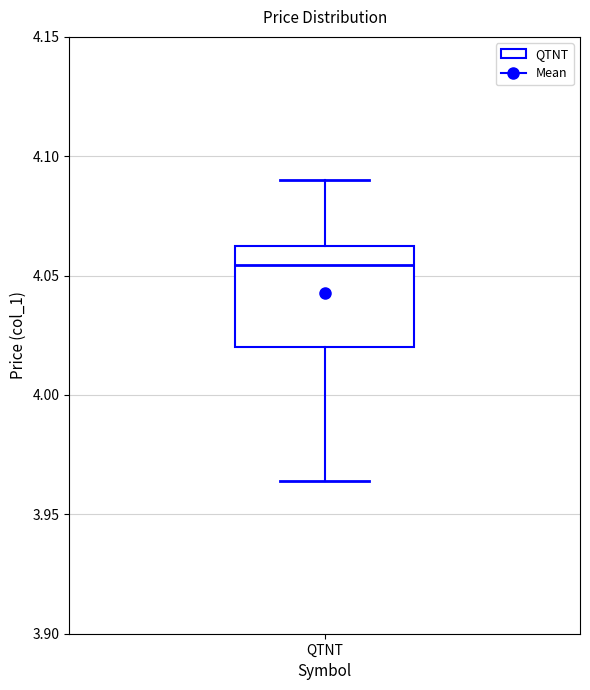

Read this box plot against the y-axis: the position of the median line, the range covered by the box, and the ends of both whiskers. The values are not printed on the chart, so give them approximately, as read against the axis.

median 4.055, box 4.020 to 4.065, whiskers 3.965 to 4.090